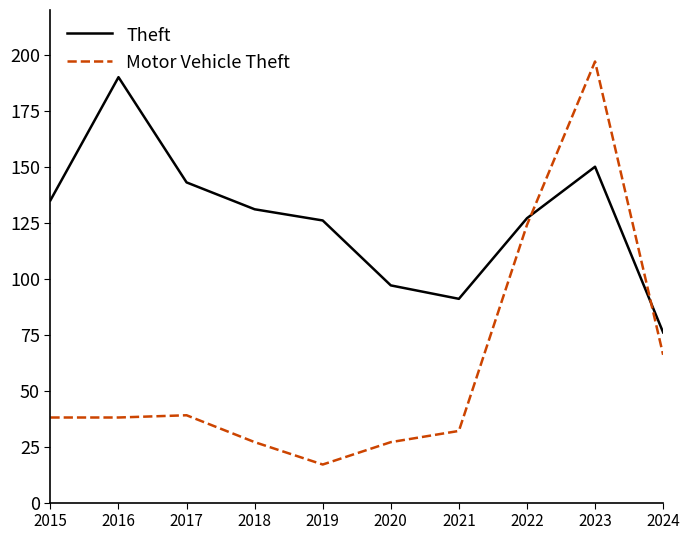

Is it true that Theft equals 143 at 2017?

True